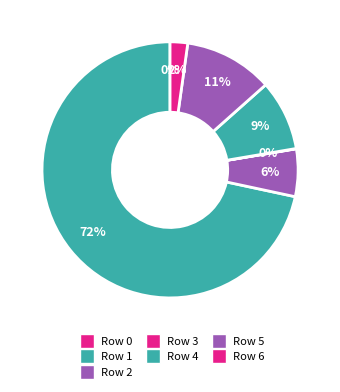

What is the ratio of the value at Row 3 to the value at Row 0?

5.0